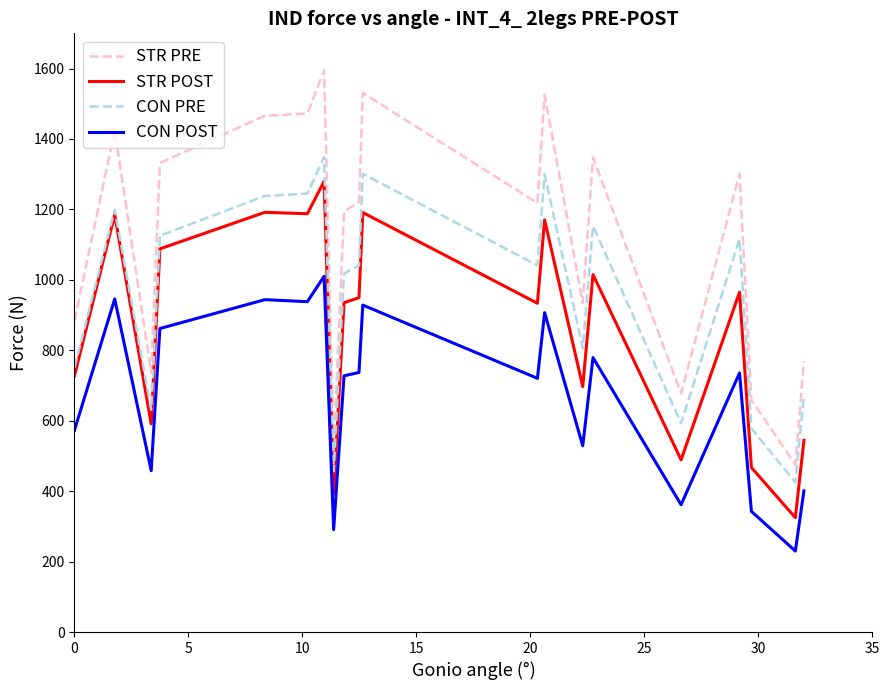

What is the maximum value shown in the chart?

1594.7